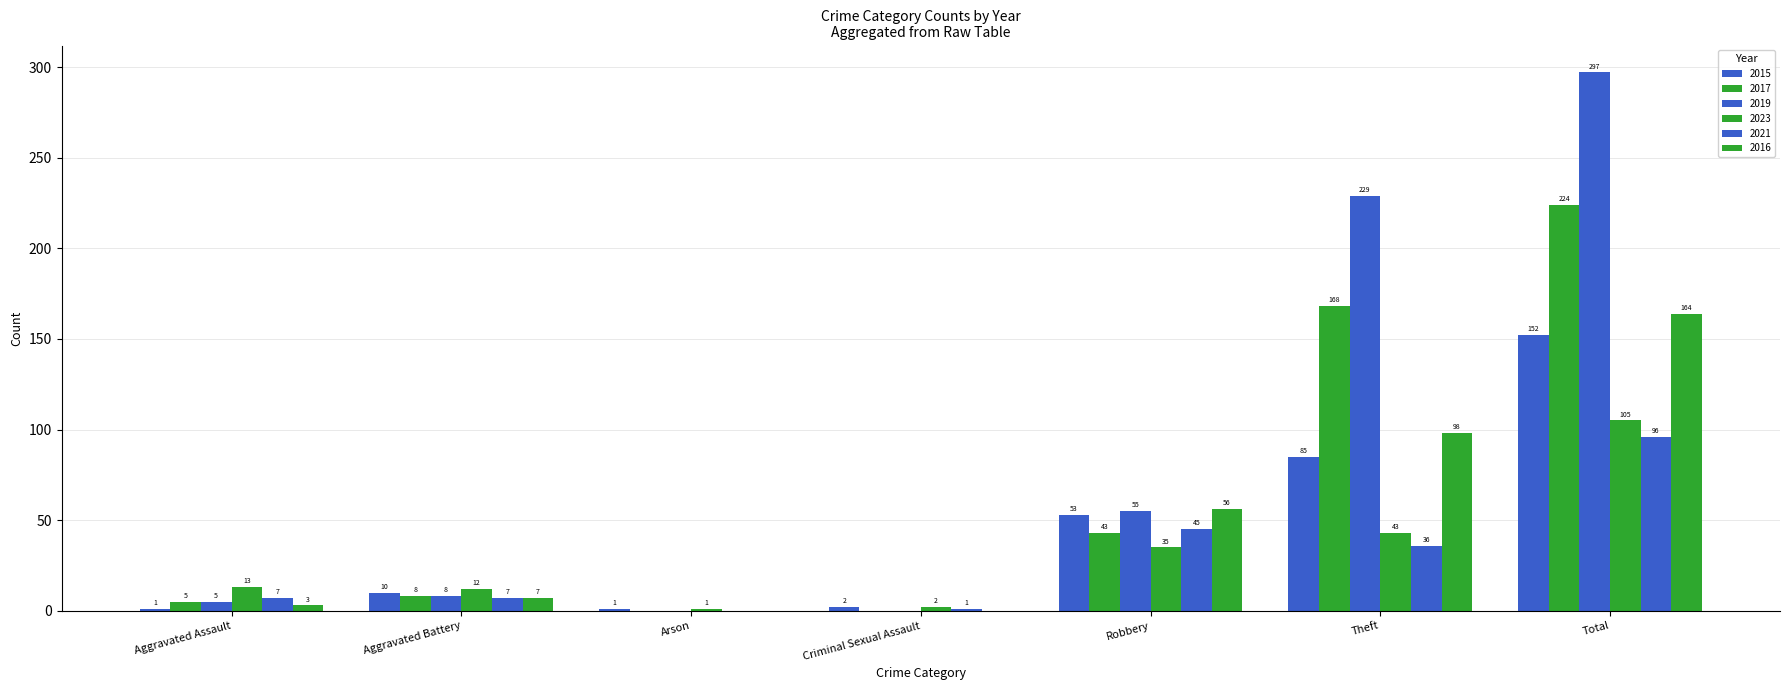

How many categories are shown in the chart?

7